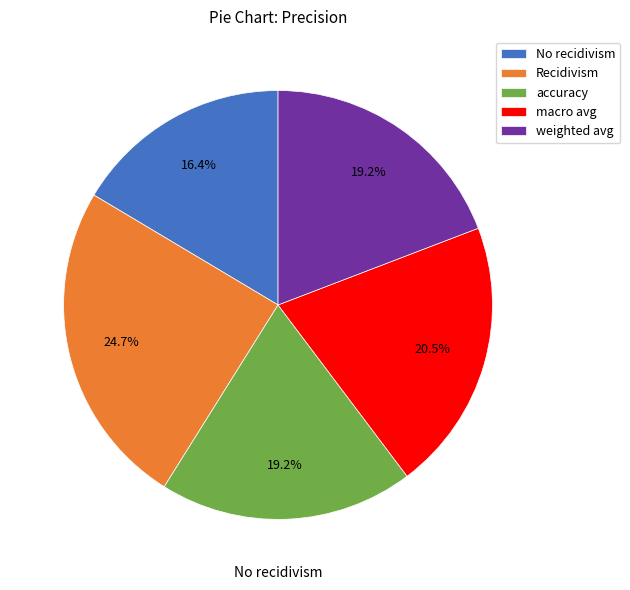

Is No recidivism the majority of the pie?

No